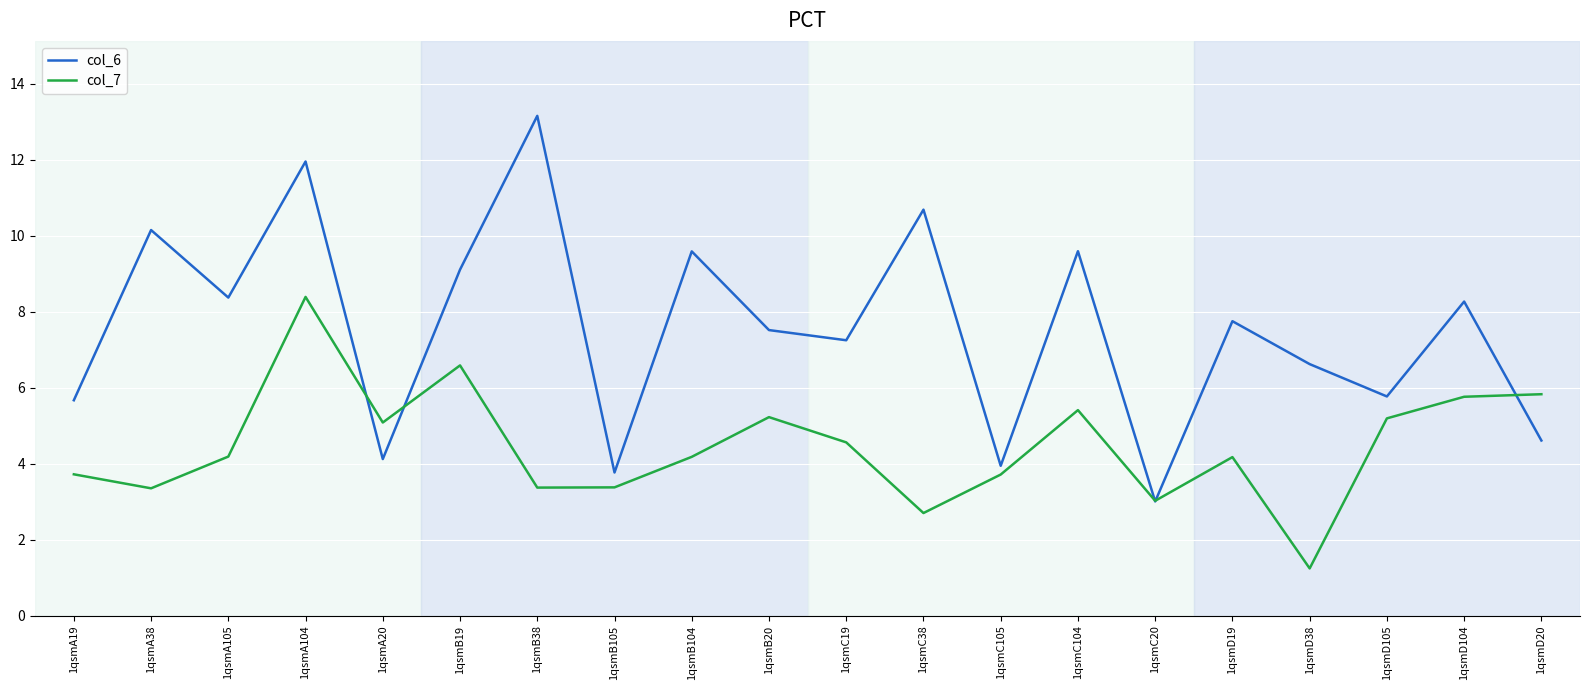

List the series in order of their peak value, highest first.

col_6, col_7